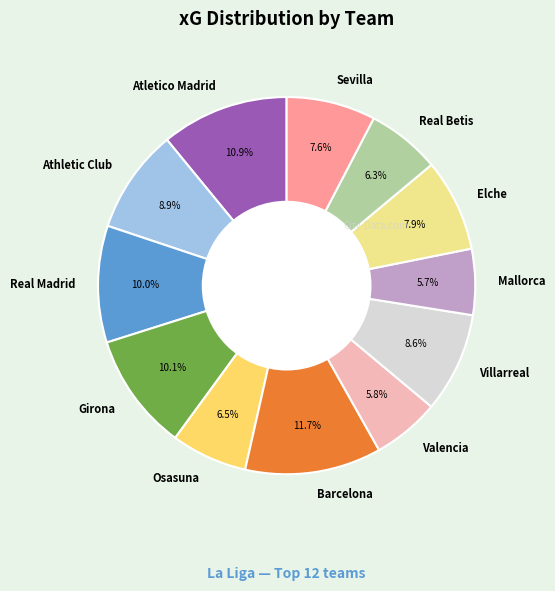

To the nearest percent, what portion does Athletic Club represent?

9%